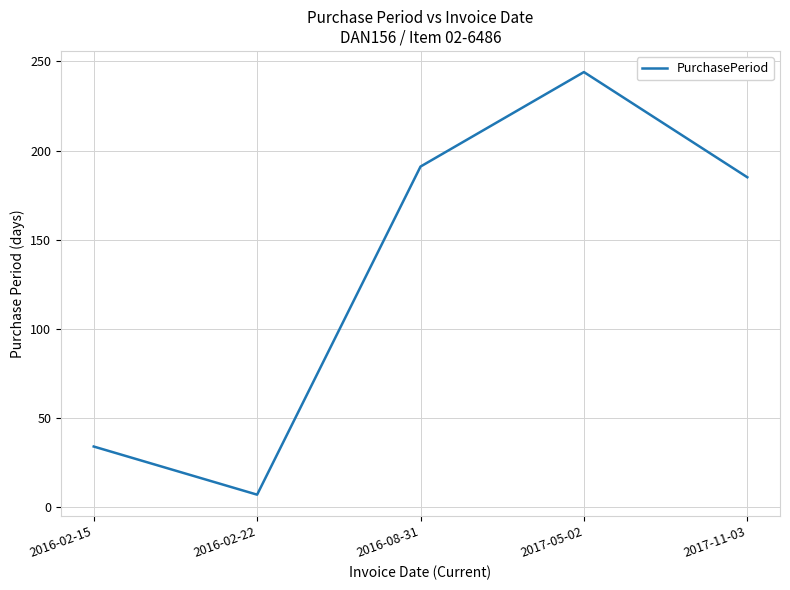

Is it true that the value at 2016-02-15 is 45?

False